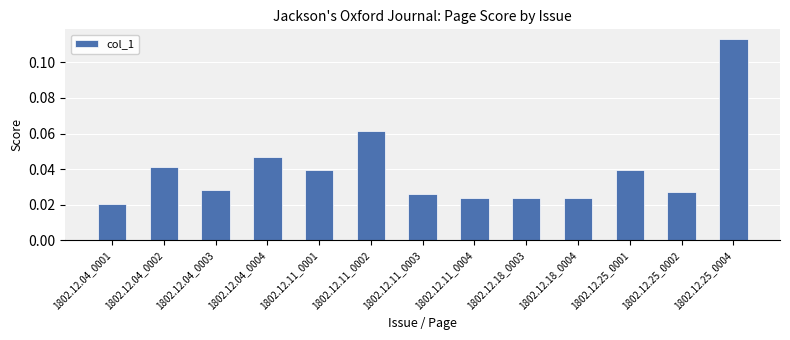

What is the change in value from 1802.12.18_0003 to 1802.12.25_0004?

+0.1